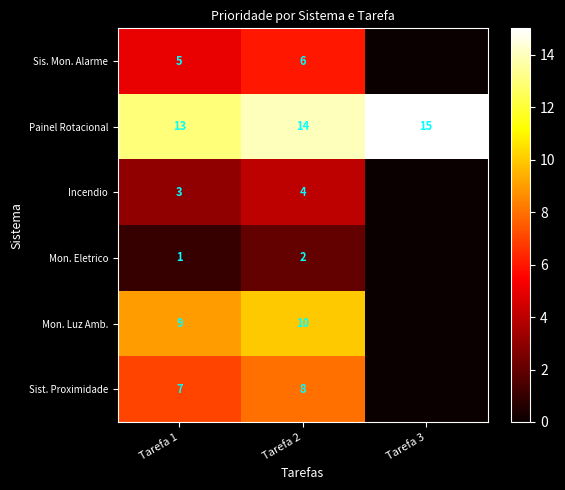

What is the difference between the Painel Rotacional values at Tarefa 1 and Tarefa 2?

1